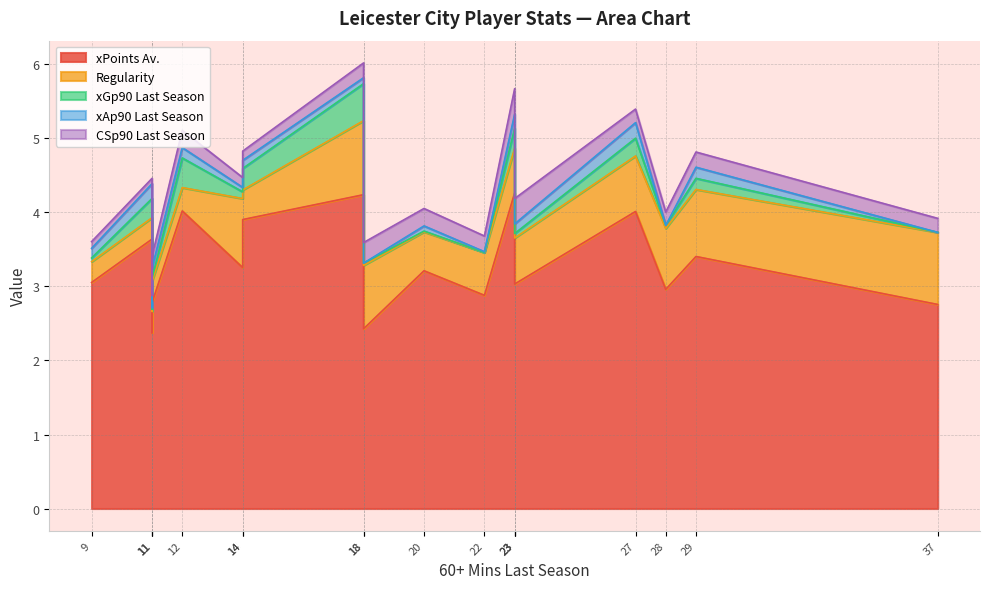

How many positive values does the xAp90 Last Season series have?

15